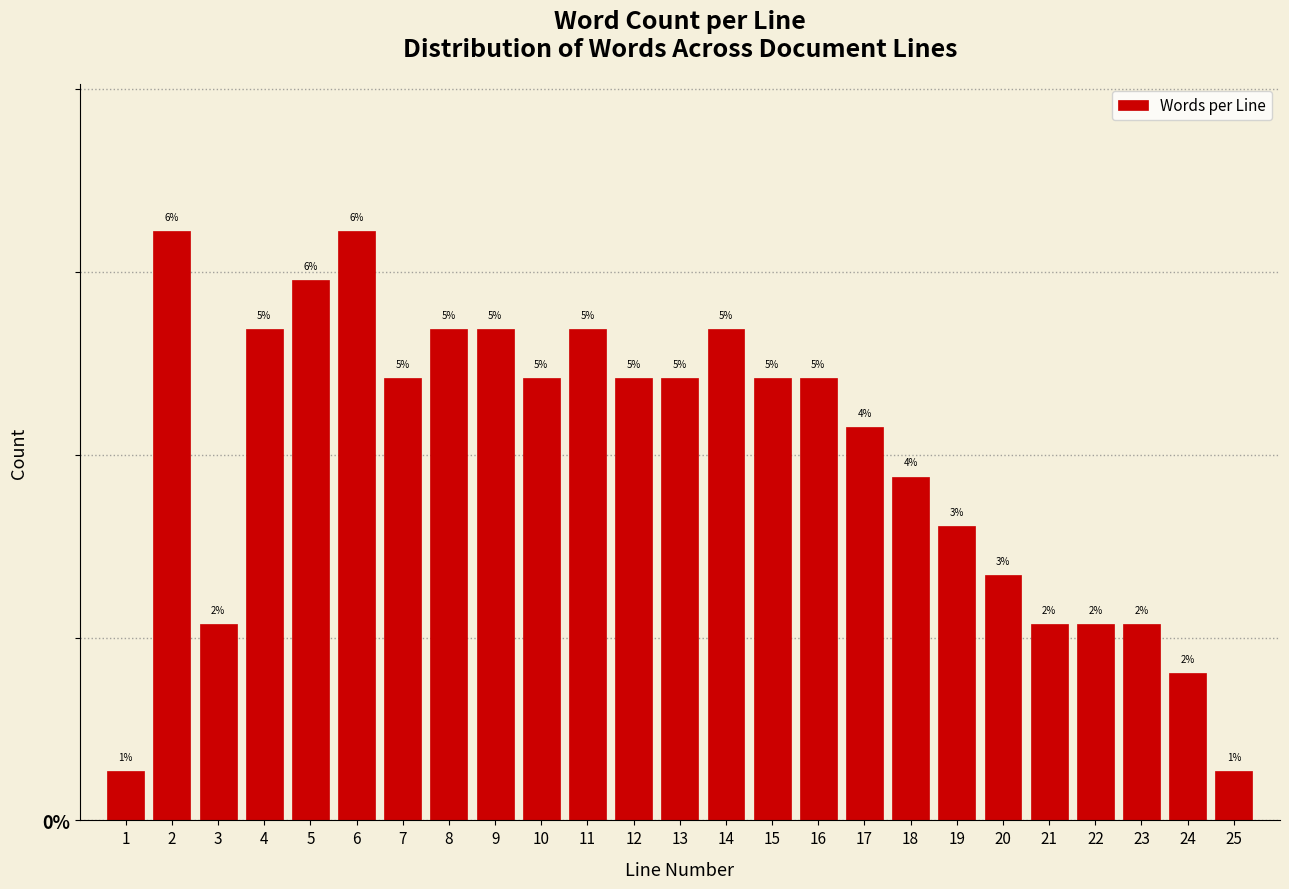

Does the chart contain any negative values?

No